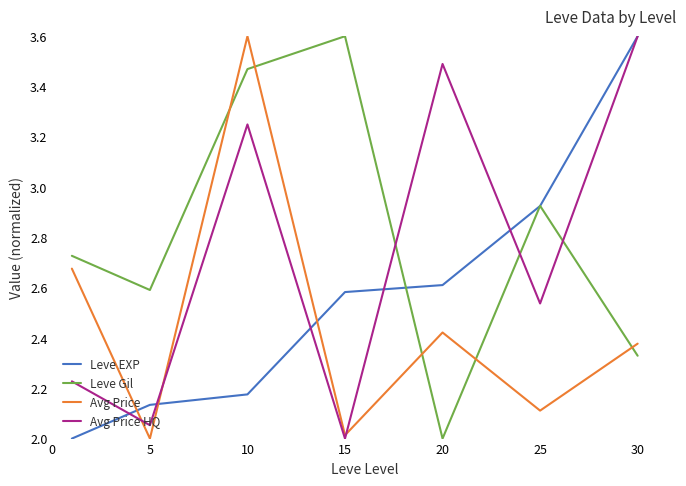

Rank the series by their average value, from lowest to highest.

Avg Price, Leve EXP, Avg Price HQ, Leve Gil